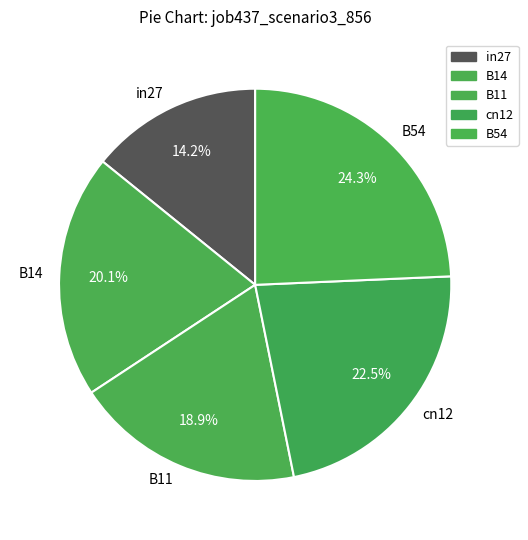

What portion of the pie excludes B11?

81.1%